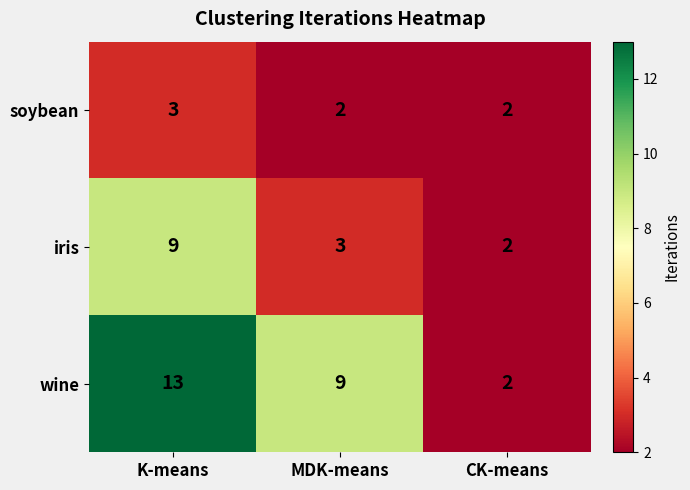

Is the value of soybean at CK-means greater than the value of wine at MDK-means?

No